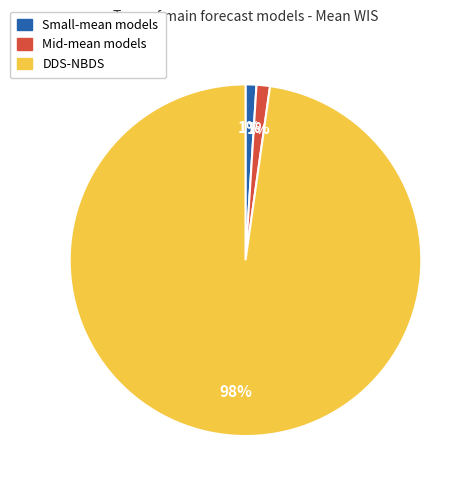

Which slice is the largest?

DDS-NBDS